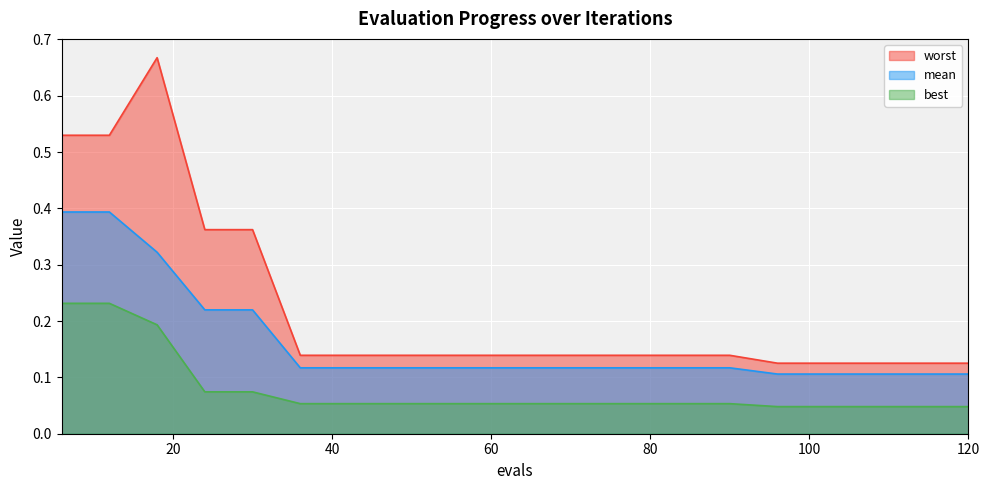

True or false: mean and best cross at least once.

False